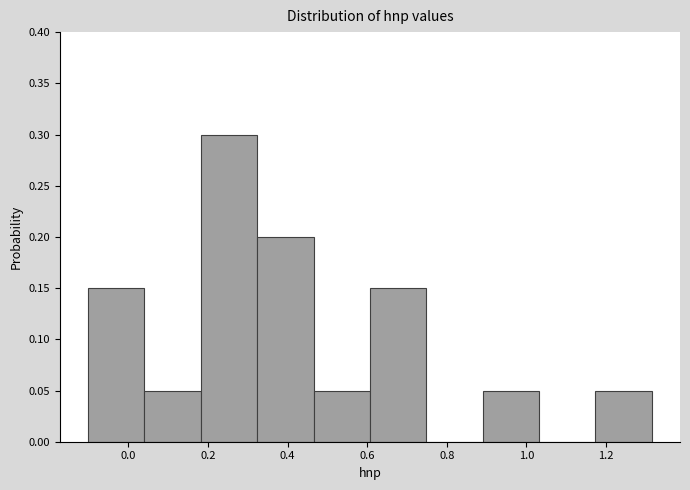

Reading left to right, transcribe this chart: for each bar, give the range it covers on the x-axis and its height. Neither the bar edges nor the heights are printed on the chart, so give them approximately, as read against the axes.

-0.10 to 0.04: 0.15
0.04 to 0.18: 0.05
0.18 to 0.32: 0.30
0.32 to 0.46: 0.20
0.46 to 0.60: 0.05
0.60 to 0.74: 0.15
0.74 to 0.90: 0
0.90 to 1.04: 0.05
1.04 to 1.18: 0
1.18 to 1.32: 0.05